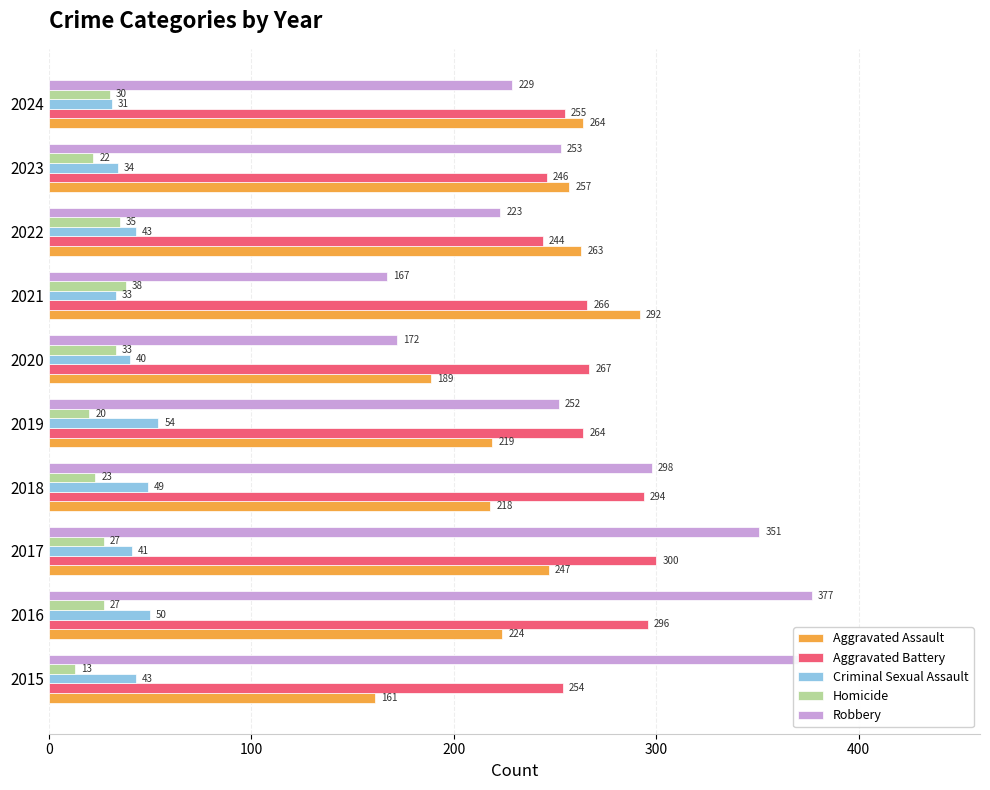

What is the maximum value shown in the chart?

377